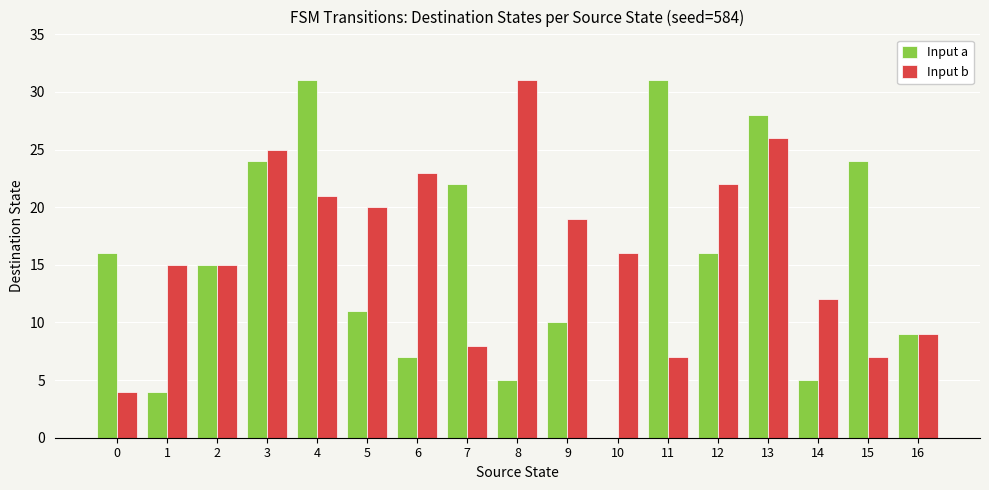

True or false: Input b has a value of 4 at 14.

False